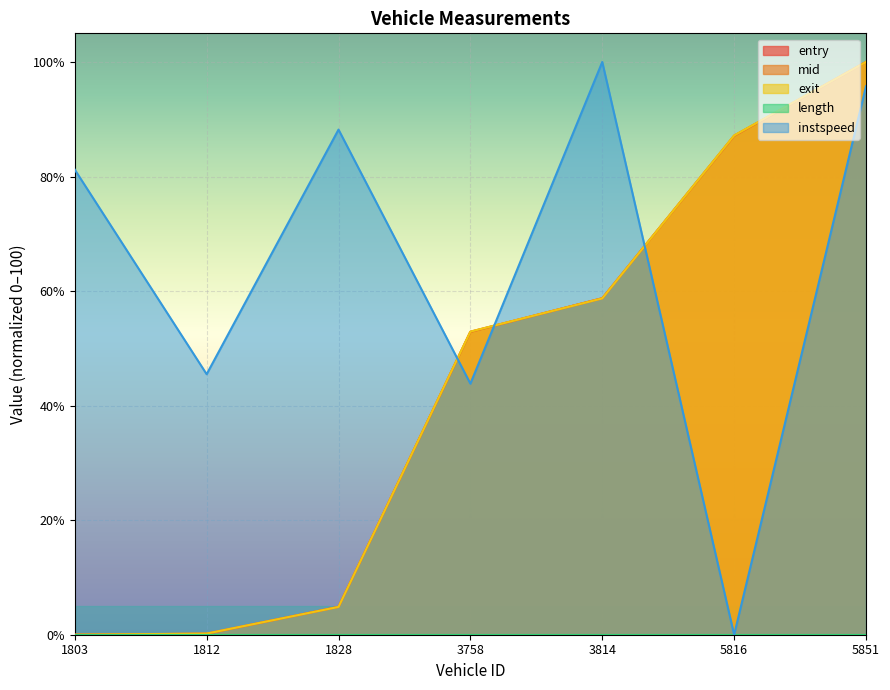

Which series changed the most between 1812 and 3758?

exit